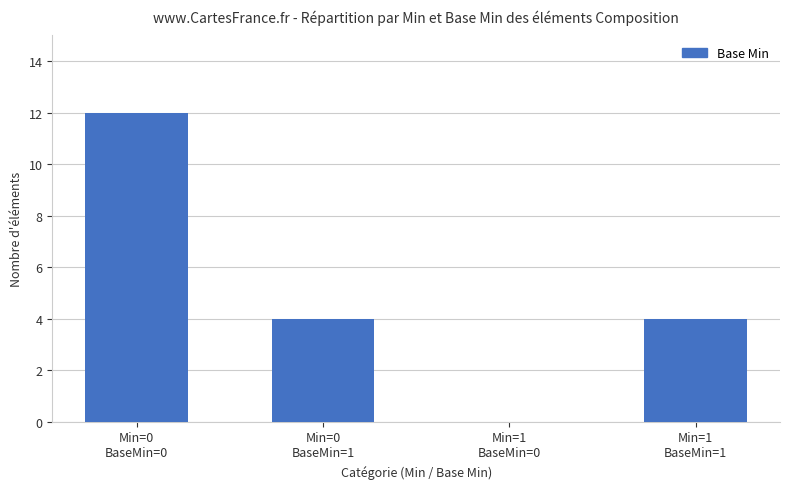

At which label does the data first exceed 4?

Min=0
BaseMin=0